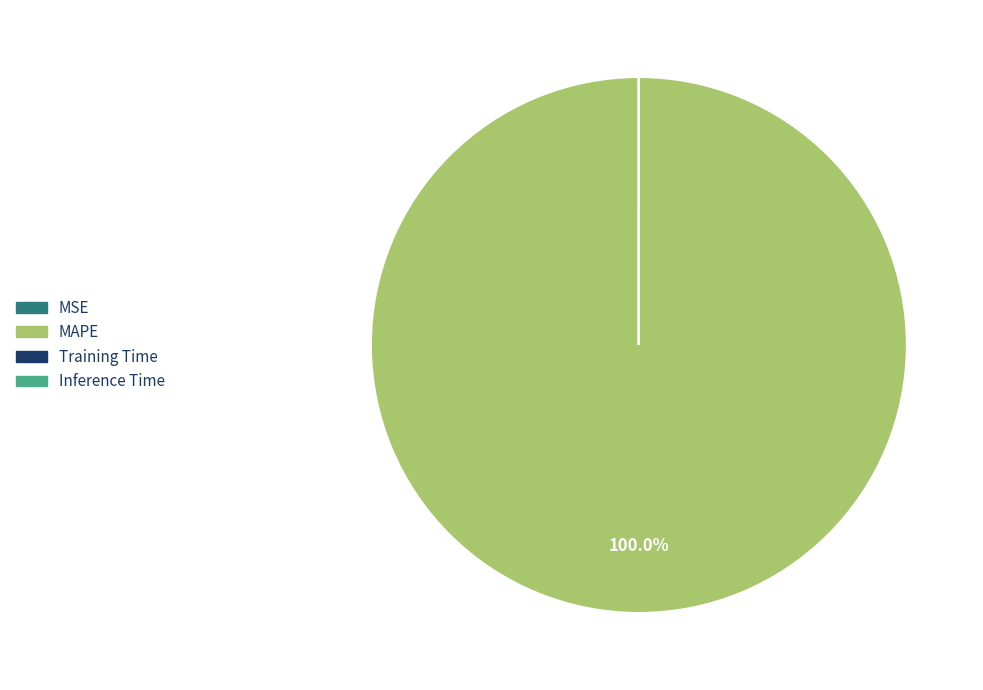

Is MAPE the majority of the pie?

Yes